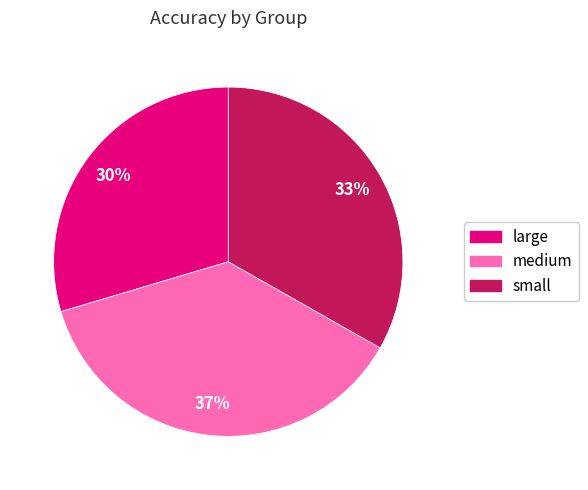

To the nearest percent, what percentage of the pie is small?

33%